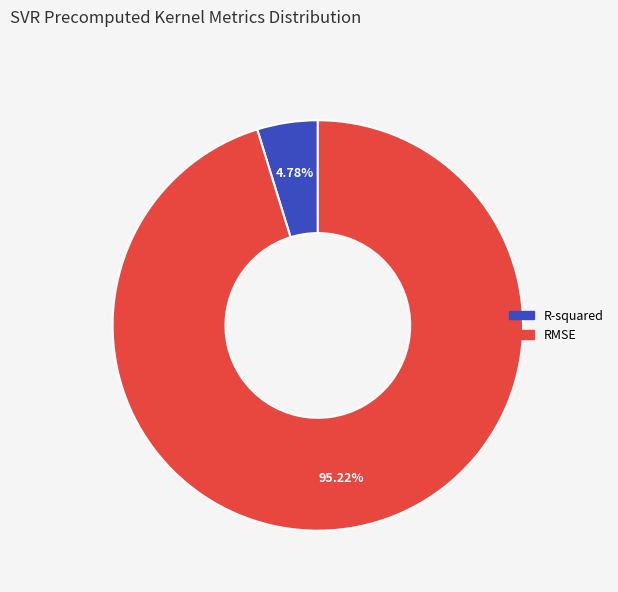

To the nearest percent, what is the difference between the RMSE and R-squared slice percentages?

90%